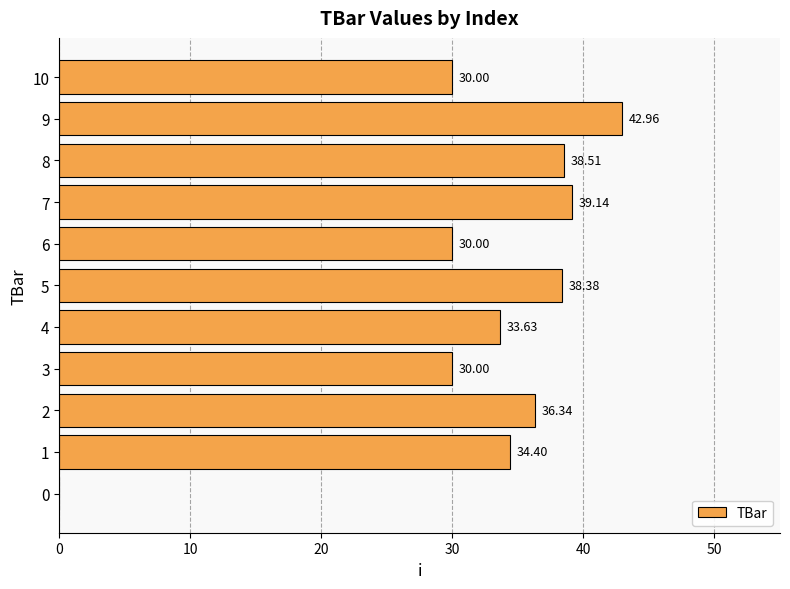

Which has a higher value, 9 or 7?

9